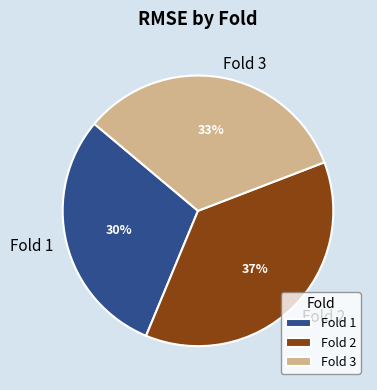

Does any single category account for the majority?

No